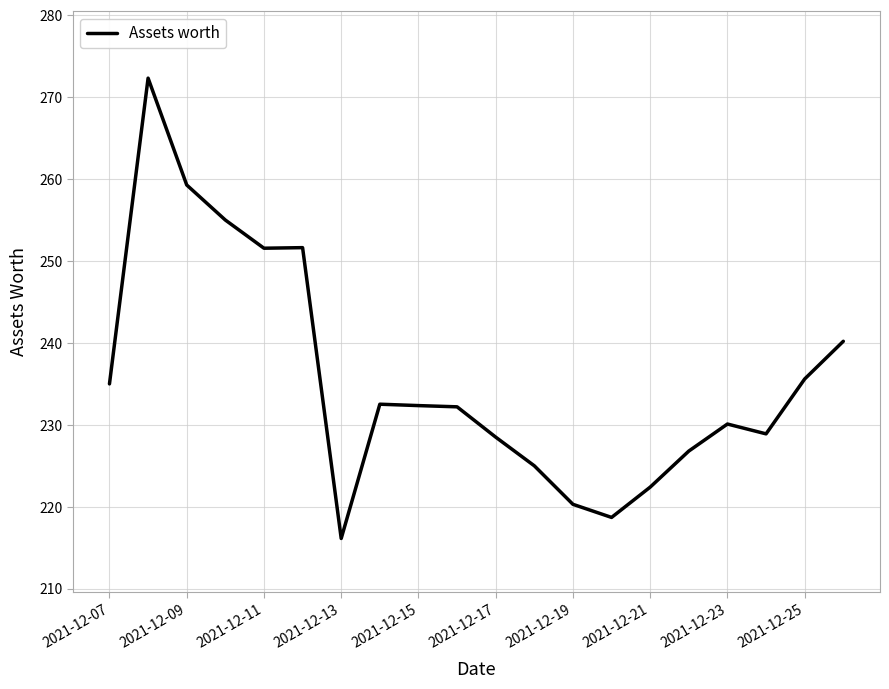

What is the minimum value shown in the chart?

216.1